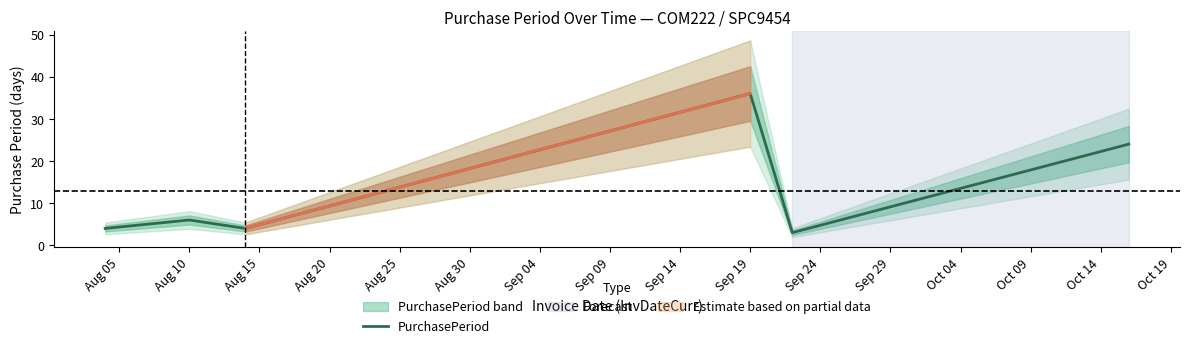

What is the minimum value for PurchasePeriod?

3